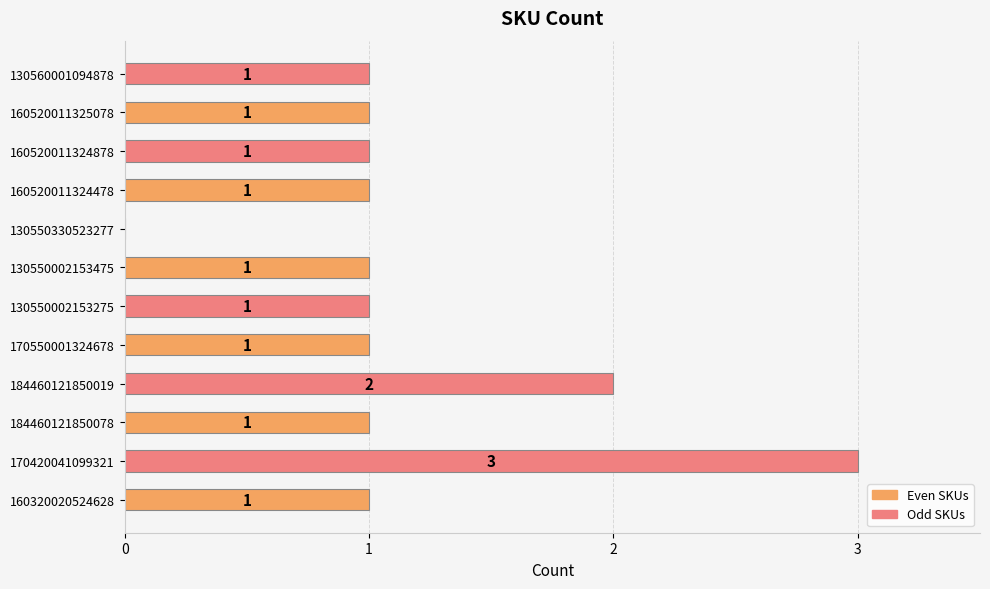

What is the sum of all values?

14